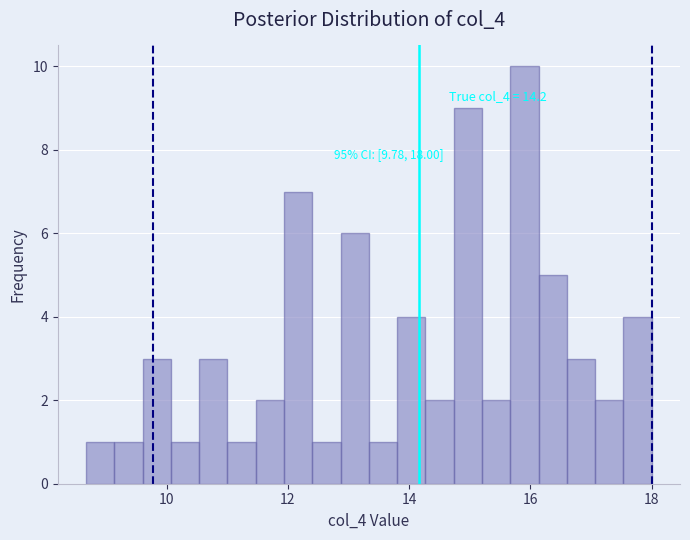

Around what value on the x-axis is the tallest bar? Give the approximate position of its centre, as read against the axis.

16.0